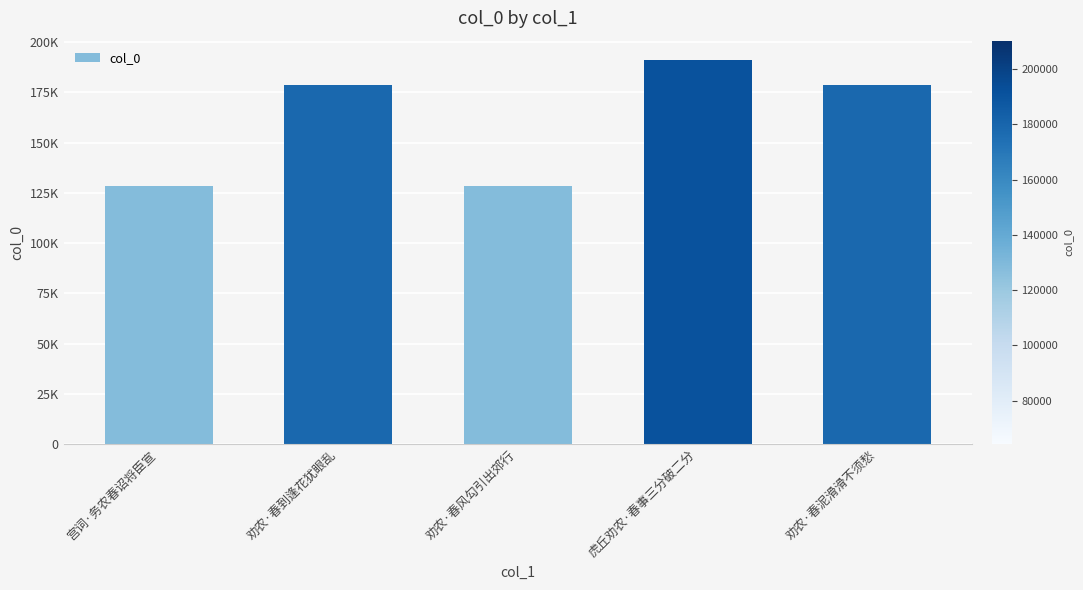

Are the bars horizontal?

No